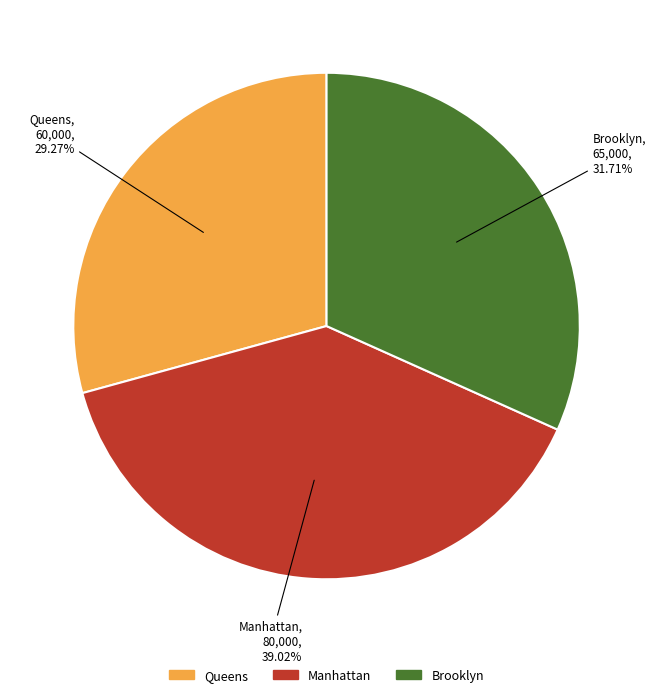

Count the number of slices in the pie.

3